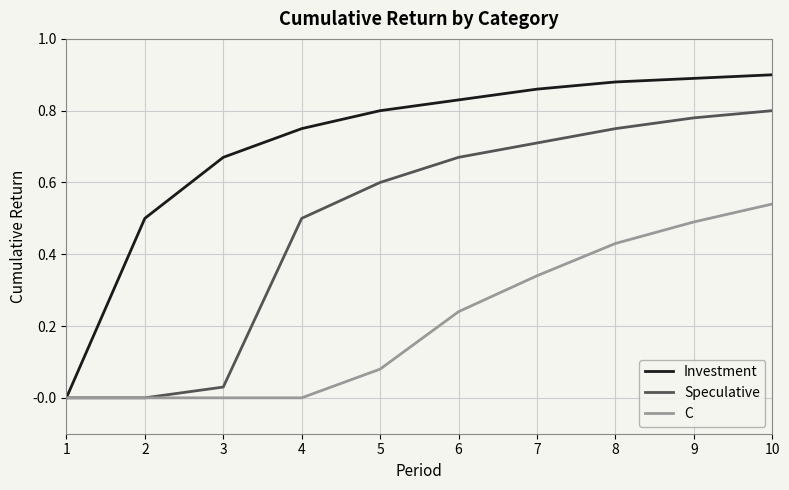

Does the chart have visible grid lines?

Yes